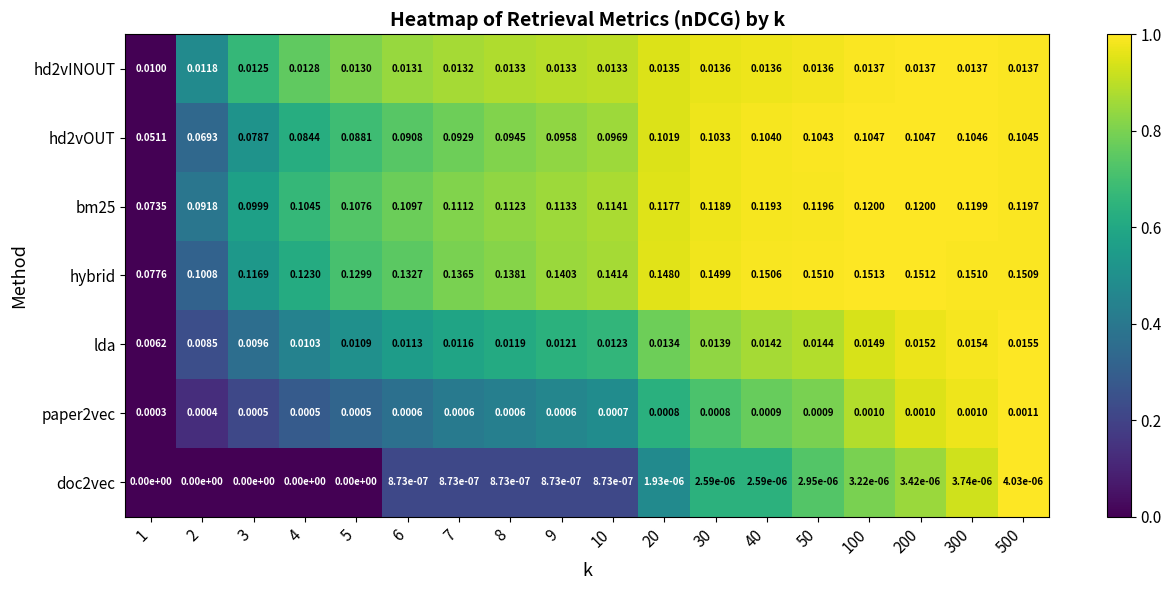

Rank the series at 20 from highest to lowest value.

hybrid, bm25, hd2vOUT, hd2vINOUT, lda, paper2vec, doc2vec